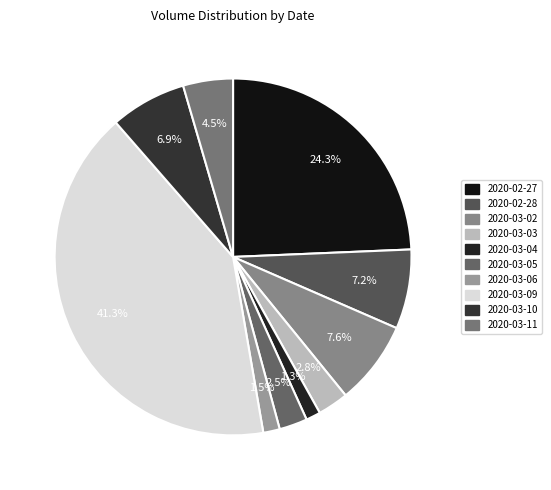

To the nearest percent, what percentage of the pie is 2020-03-02?

8%